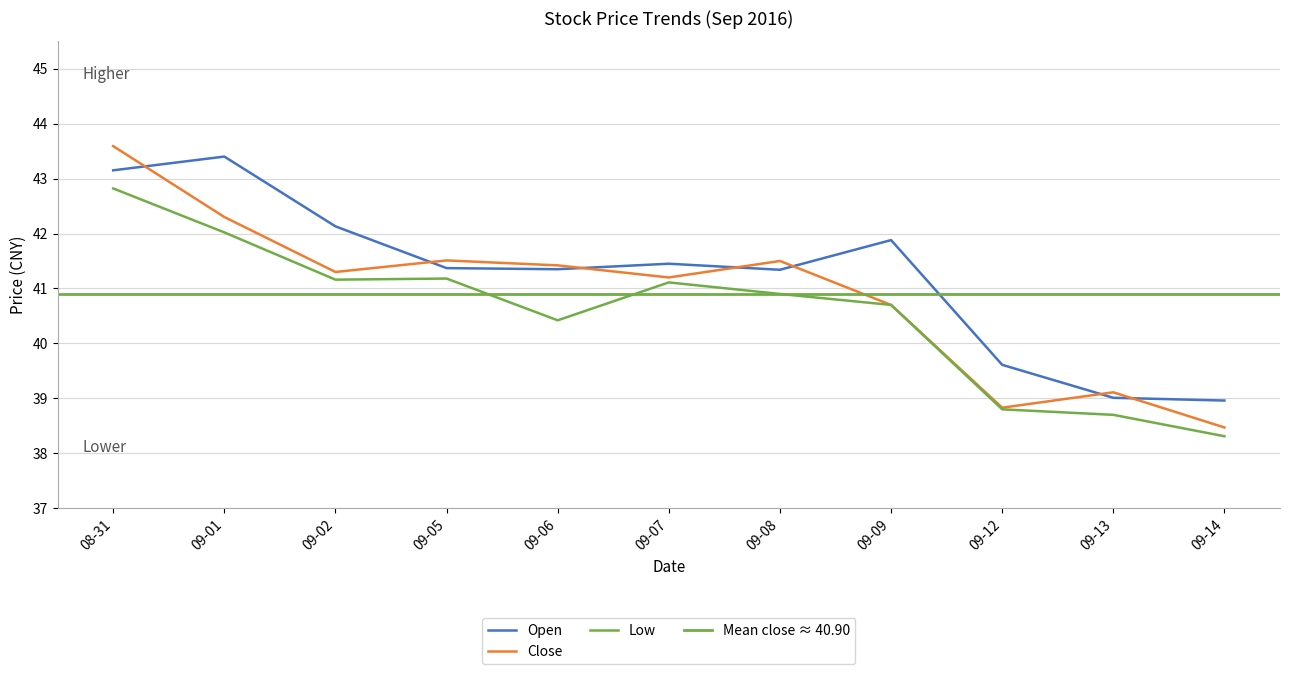

Rank the series by their maximum value, from lowest to highest.

low, open, close